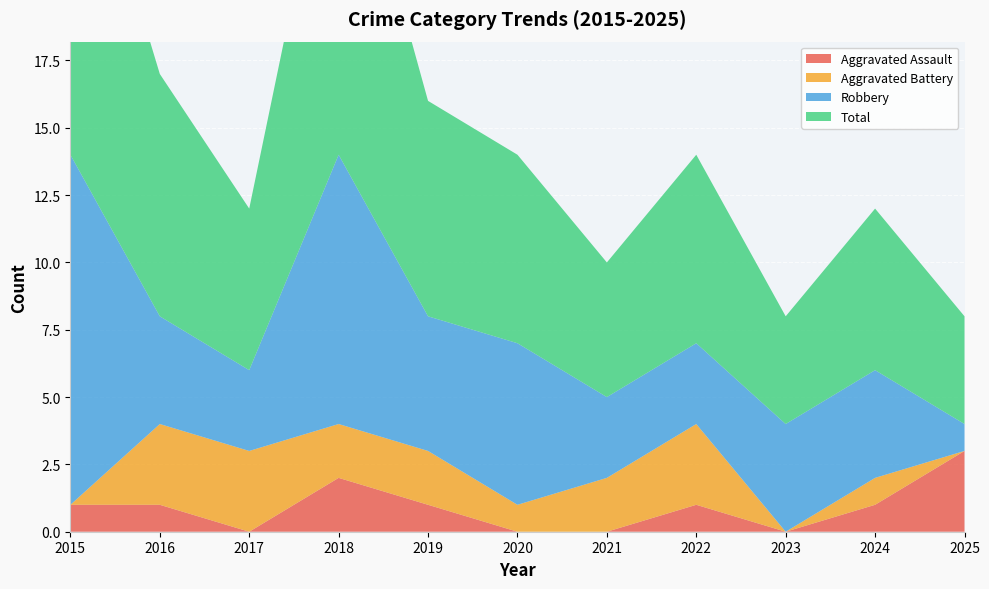

What value does the Aggravated Assault series have at 2024?

1